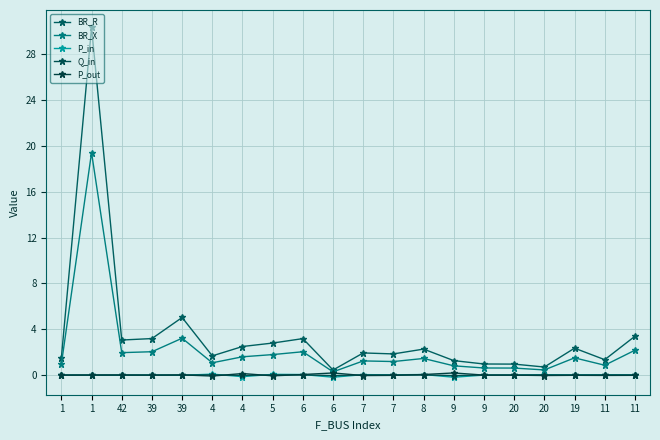

What are all the series names shown in the legend?

BR_R, BR_X, P_in, Q_in, P_out